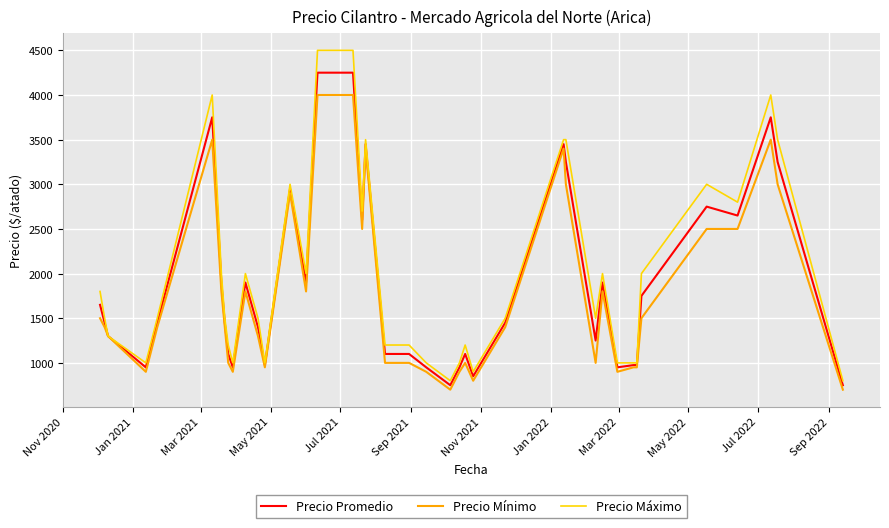

List the series in order of their peak value, highest first.

Precio Máximo, Precio Promedio, Precio Mínimo